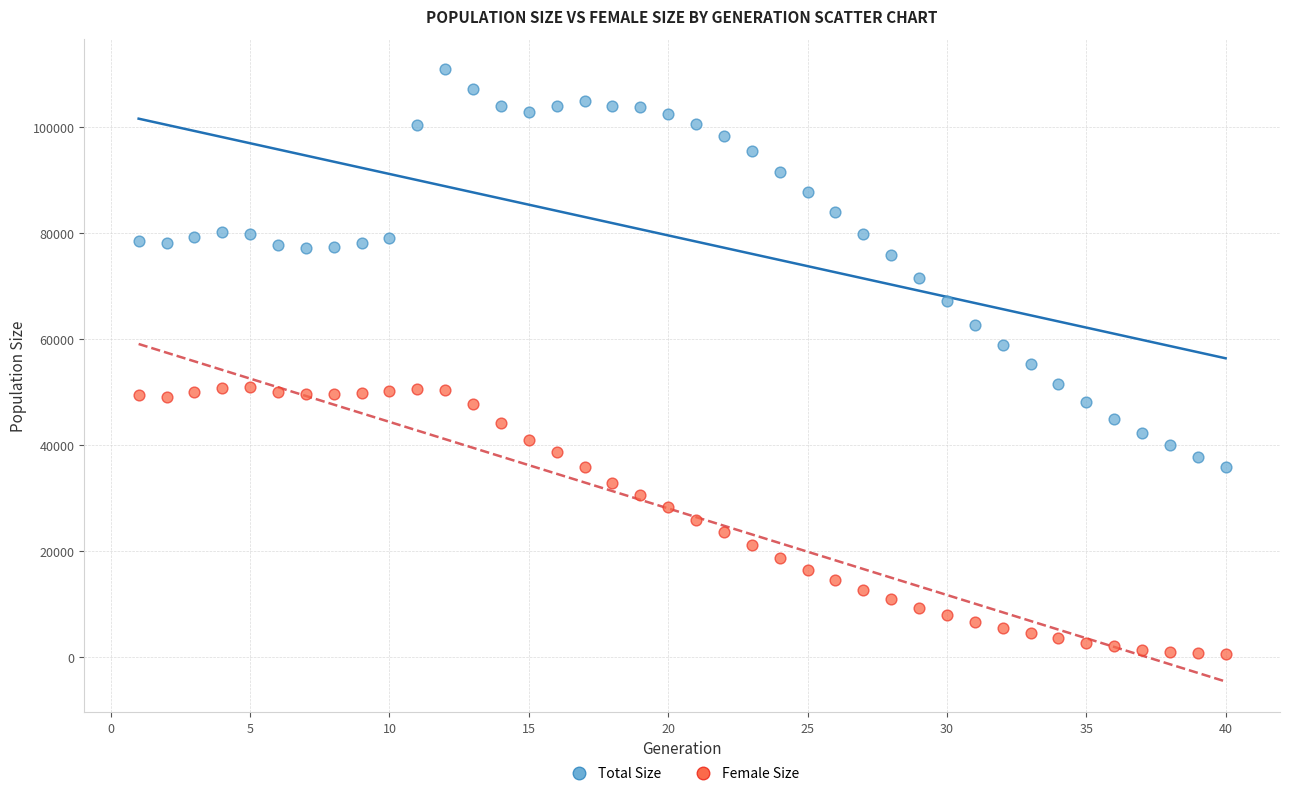

Which series contains the lowest Y value?

Female Size